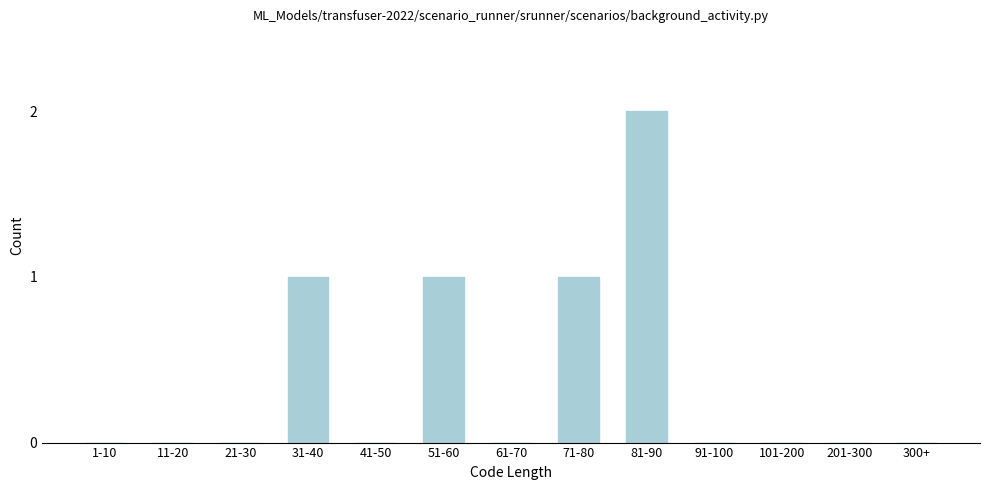

Reading right to left, list all the values displayed in this chart.

300+=0	201-300=0	101-200=0	91-100=0	81-90=2	71-80=1	61-70=0	51-60=1	41-50=0	31-40=1	21-30=0	11-20=0	1-10=0